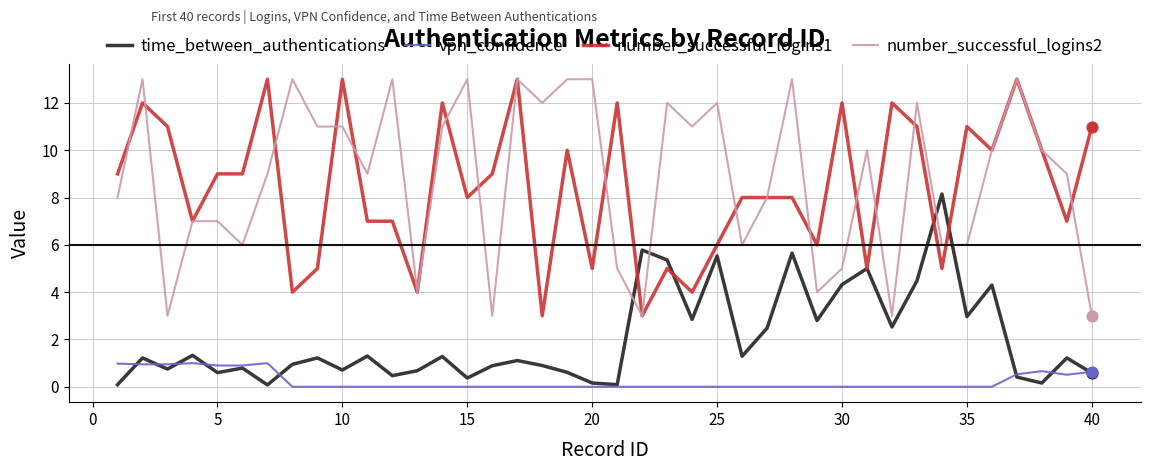

What are all the series names shown in the legend?

time_between_authentications, vpn_confidence, number_successful_logins1, number_successful_logins2